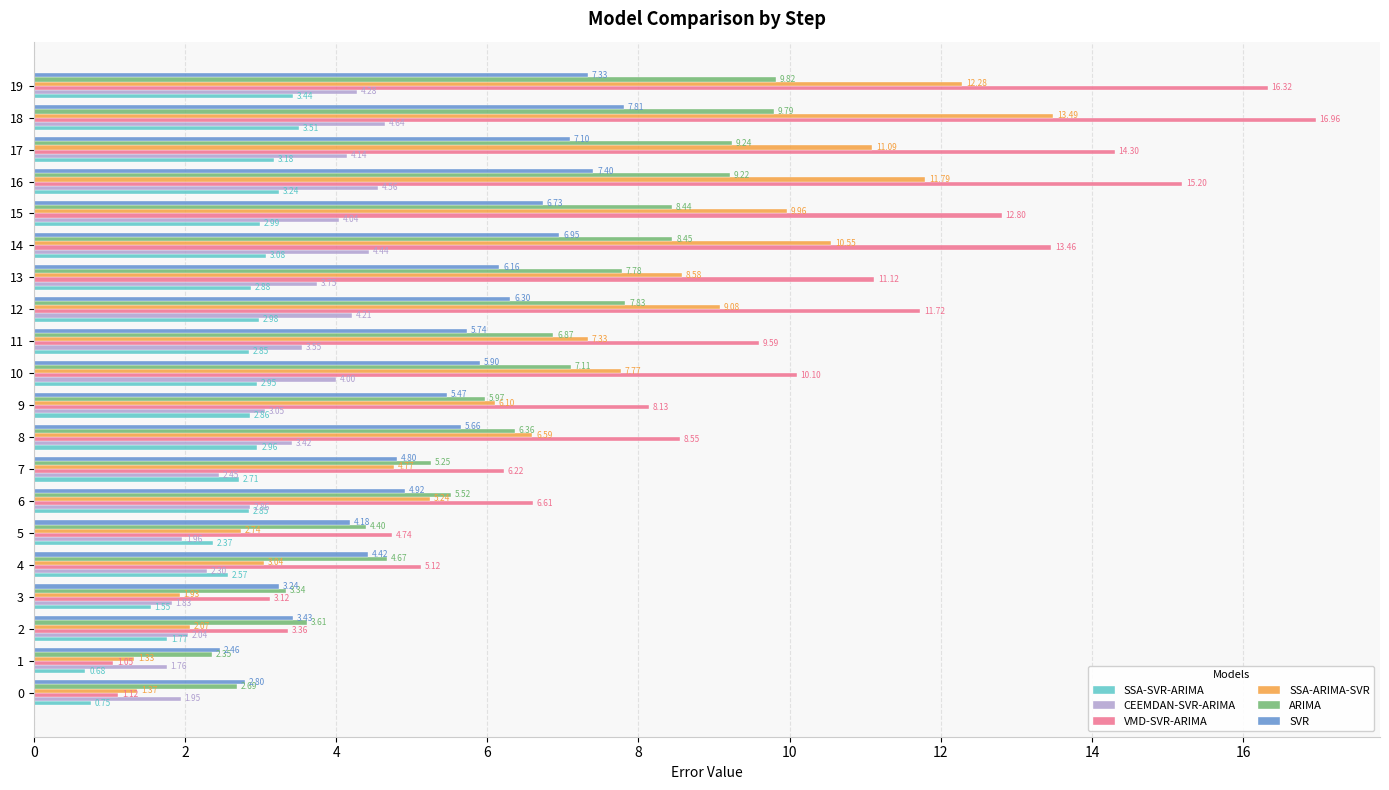

True or false: SVR has a value of 7.1 at 17.

True